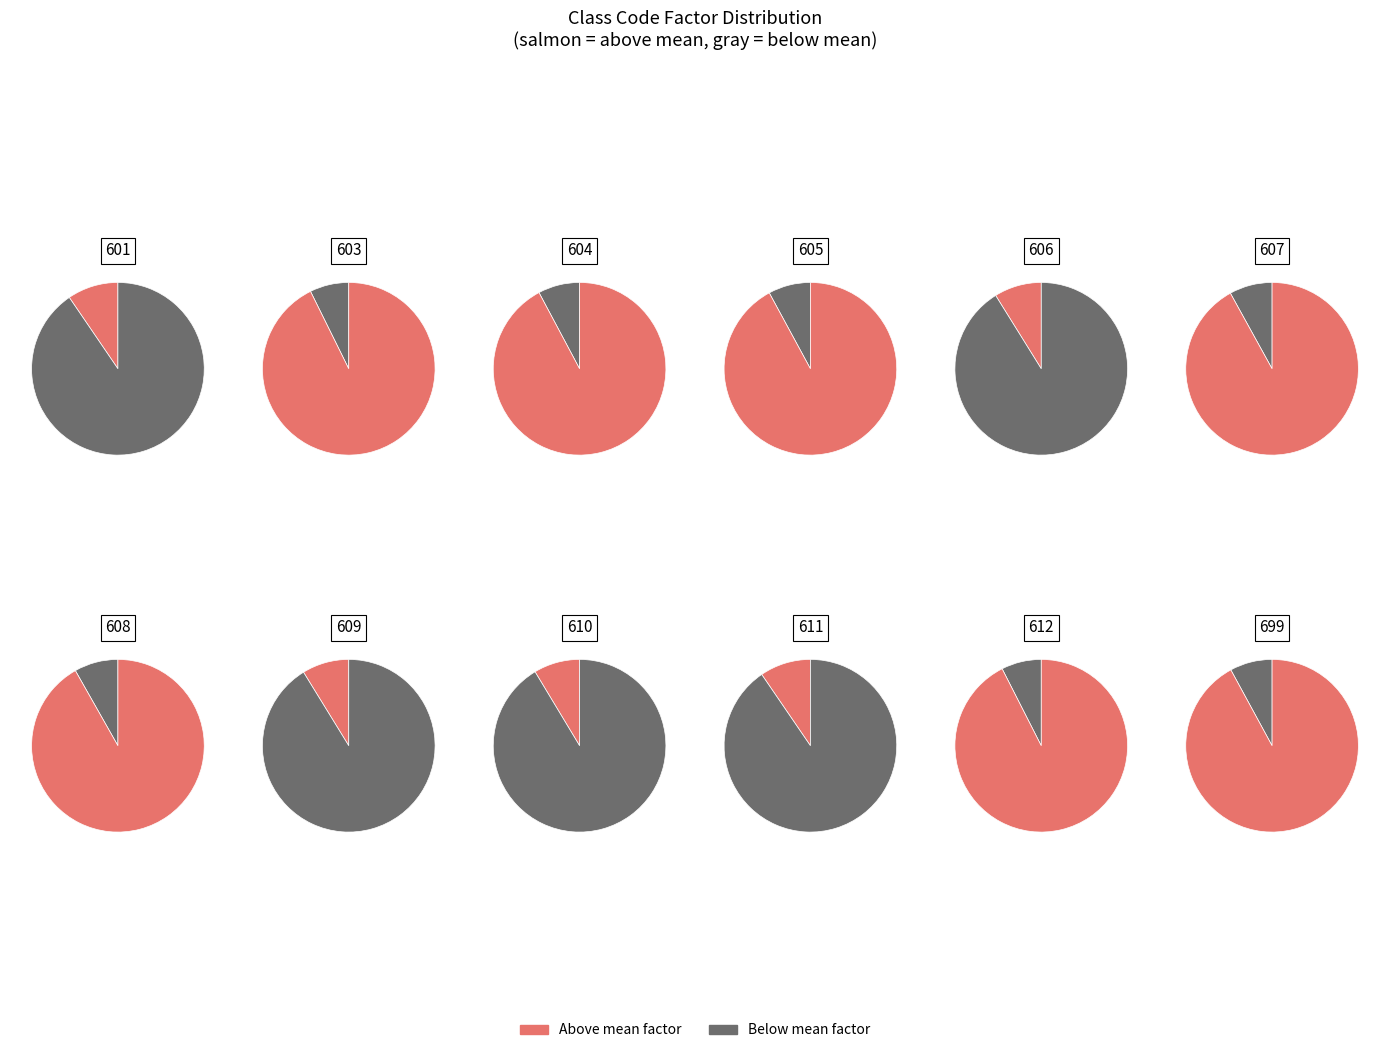

Which slice is the largest?

611